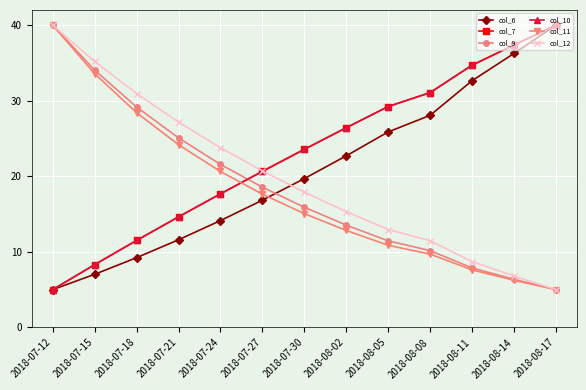

Is the value of col_9 at 2018-07-12 greater than the value of col_11 at 2018-08-17?

Yes